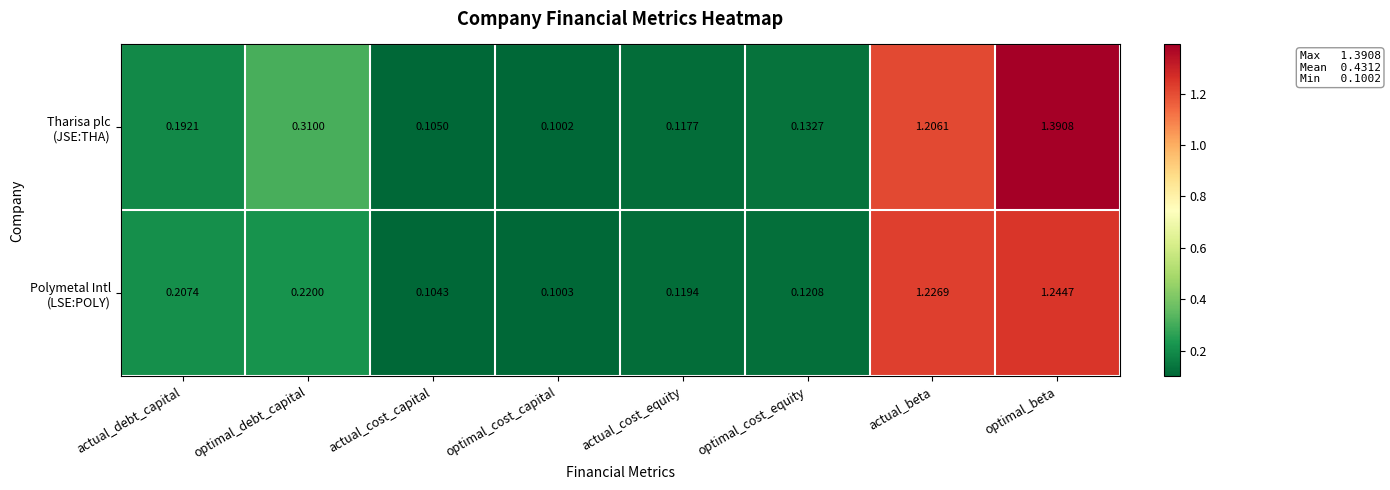

Which category has the highest value across all series?

optimal_beta